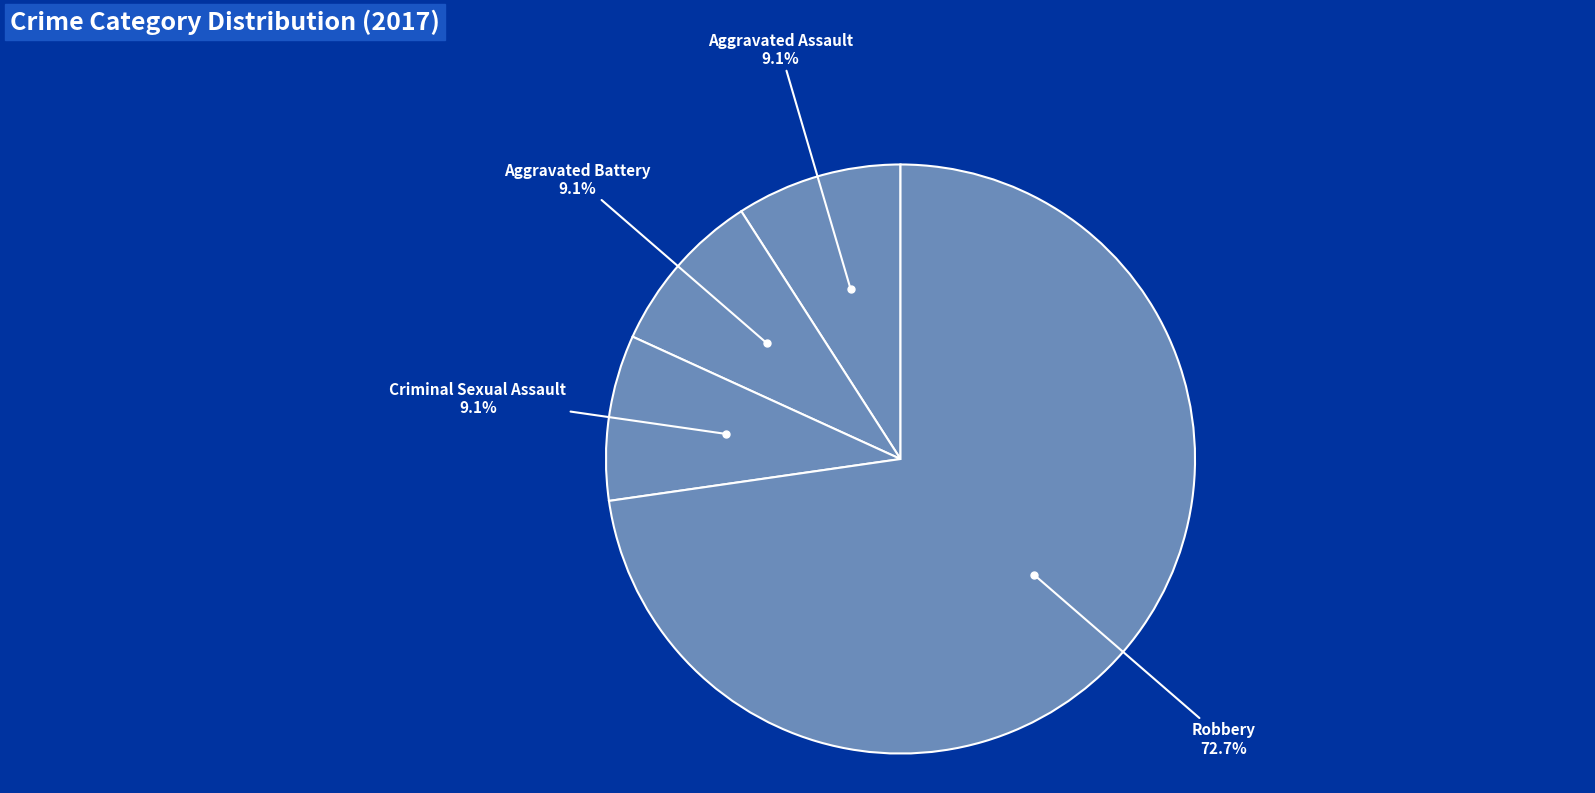

Count the number of slices in the pie.

4